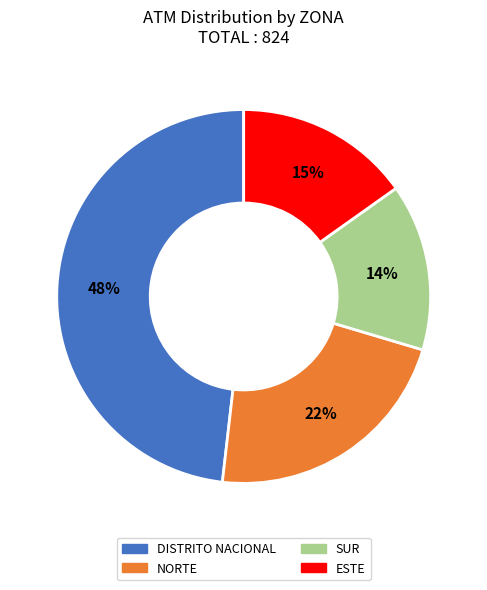

Which category has the smallest portion of the pie?

SUR